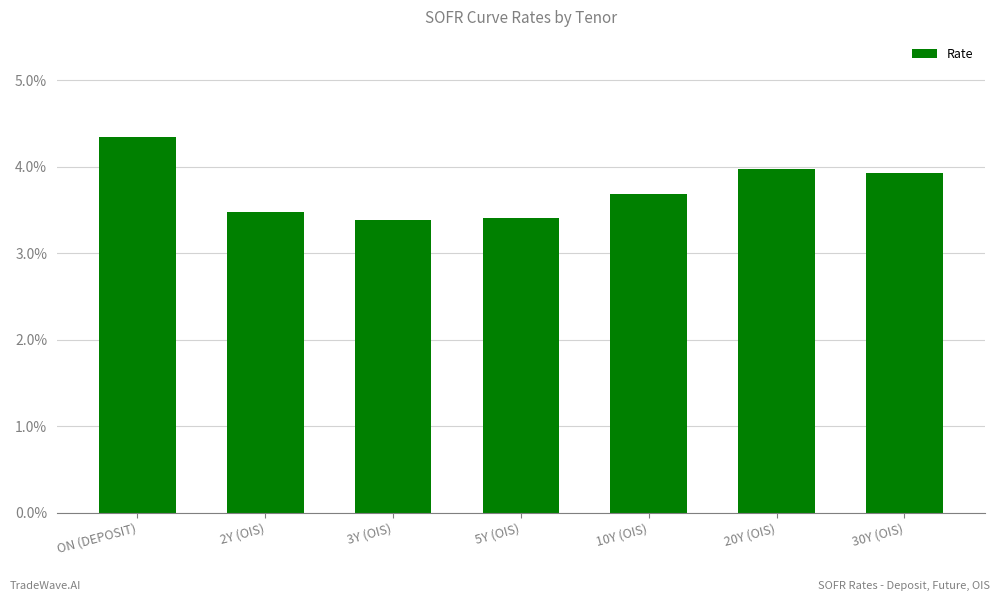

Does the chart contain any negative values?

No